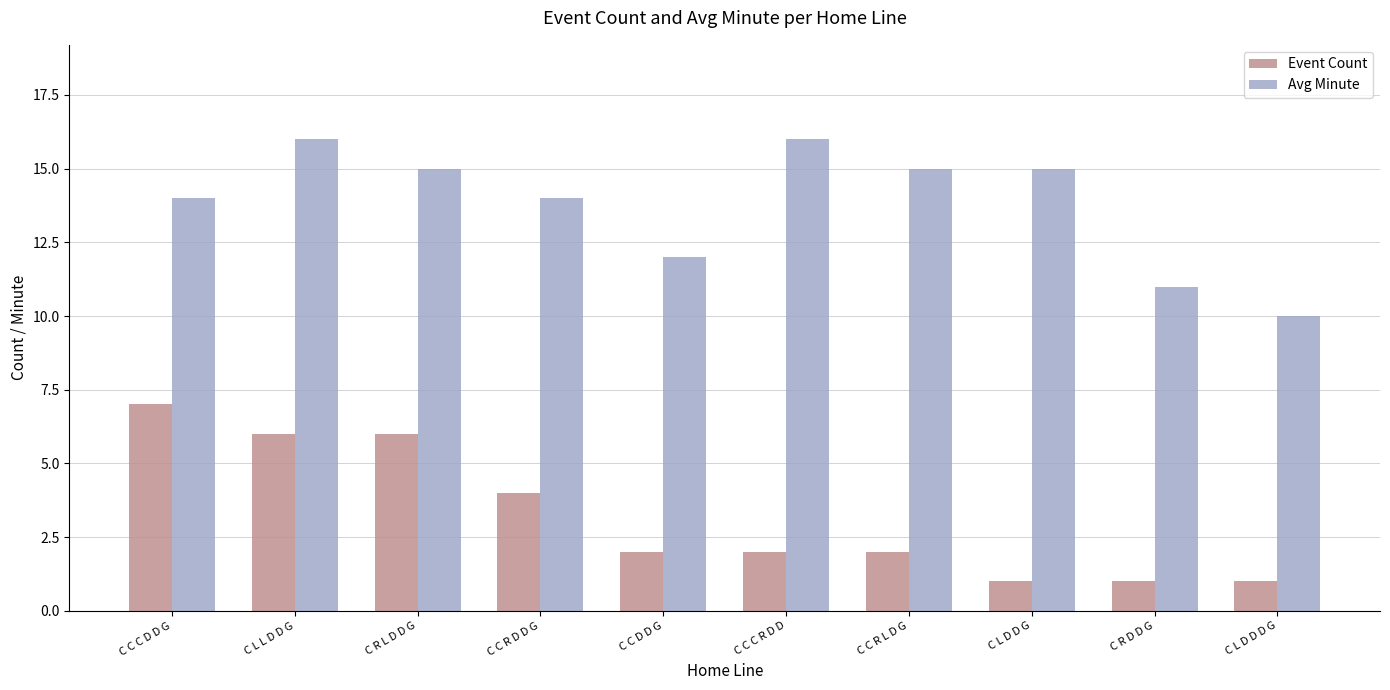

What is the difference between the Event Count values at C R L D D G and C R D D G?

5